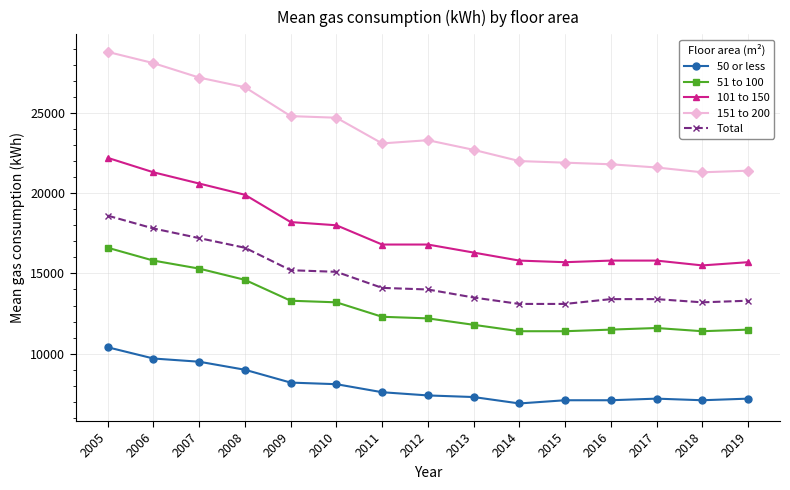

At 2016, list the series in order from largest to smallest.

151 to 200, 101 to 150, Total, 51 to 100, 50 or less